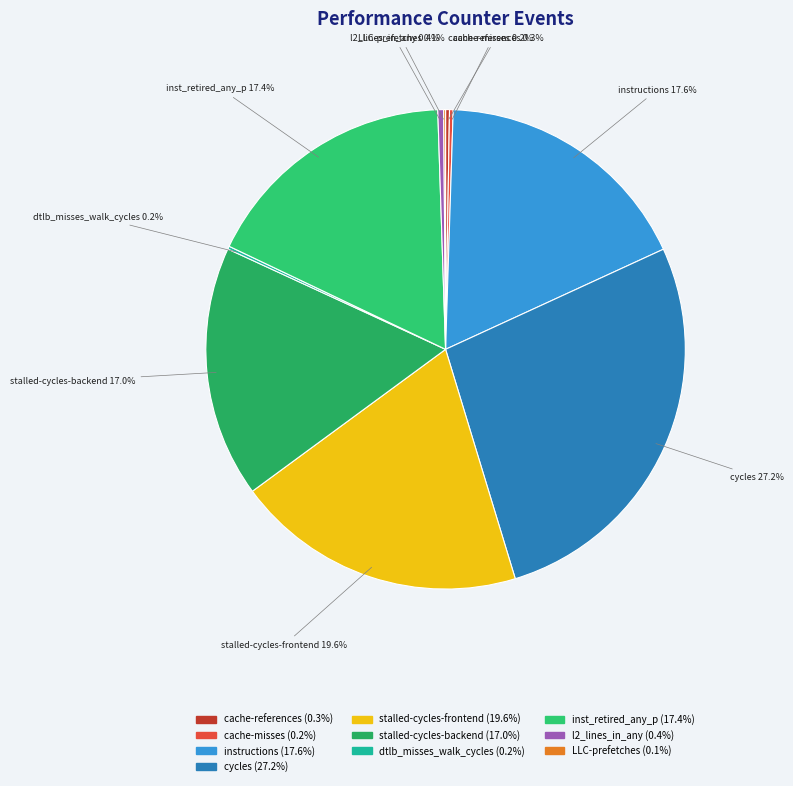

Is it true that inst_retired_any_p is 17% of the pie?

True